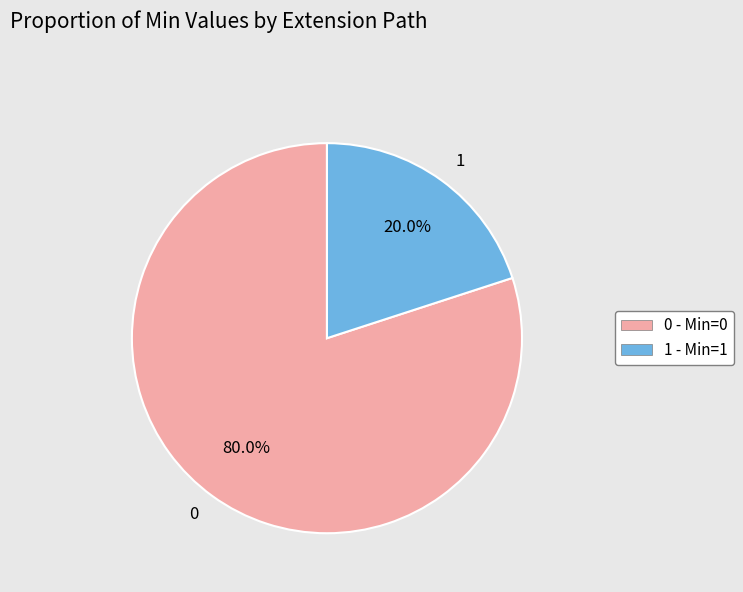

Does 0 represent more than half of the total?

Yes